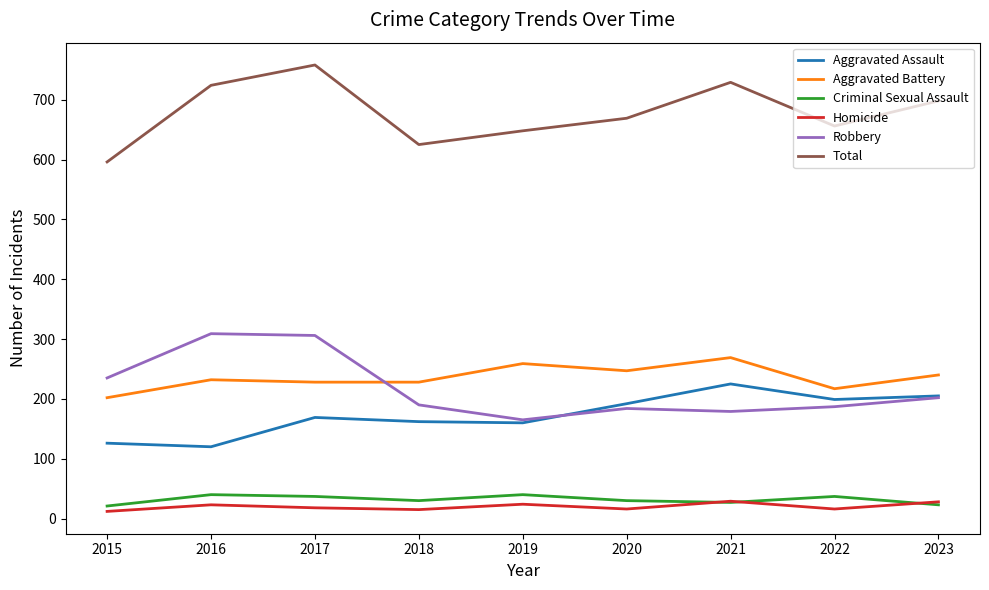

At 2015, list the series in order from smallest to largest.

Homicide, Criminal Sexual Assault, Aggravated Assault, Aggravated Battery, Robbery, Total